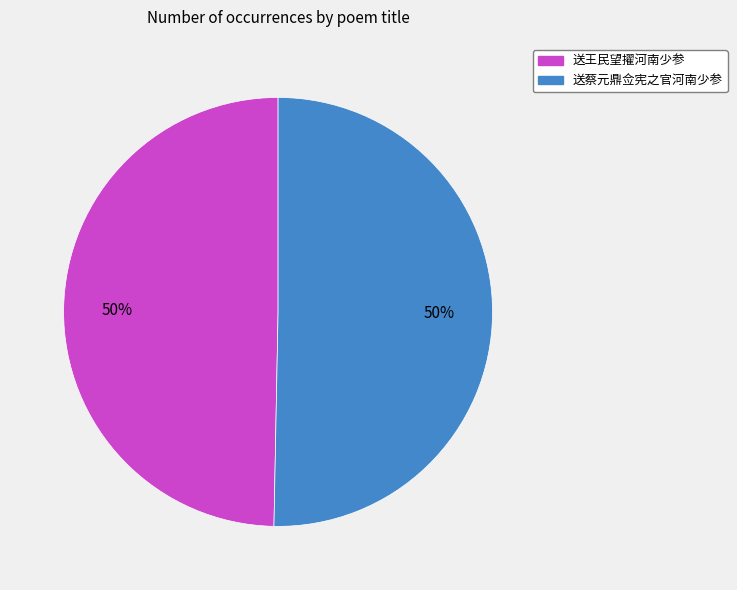

What is the ratio of the value at 送蔡元鼎佥宪之官河南少参 to the value at 送王民望擢河南少参?

1.0